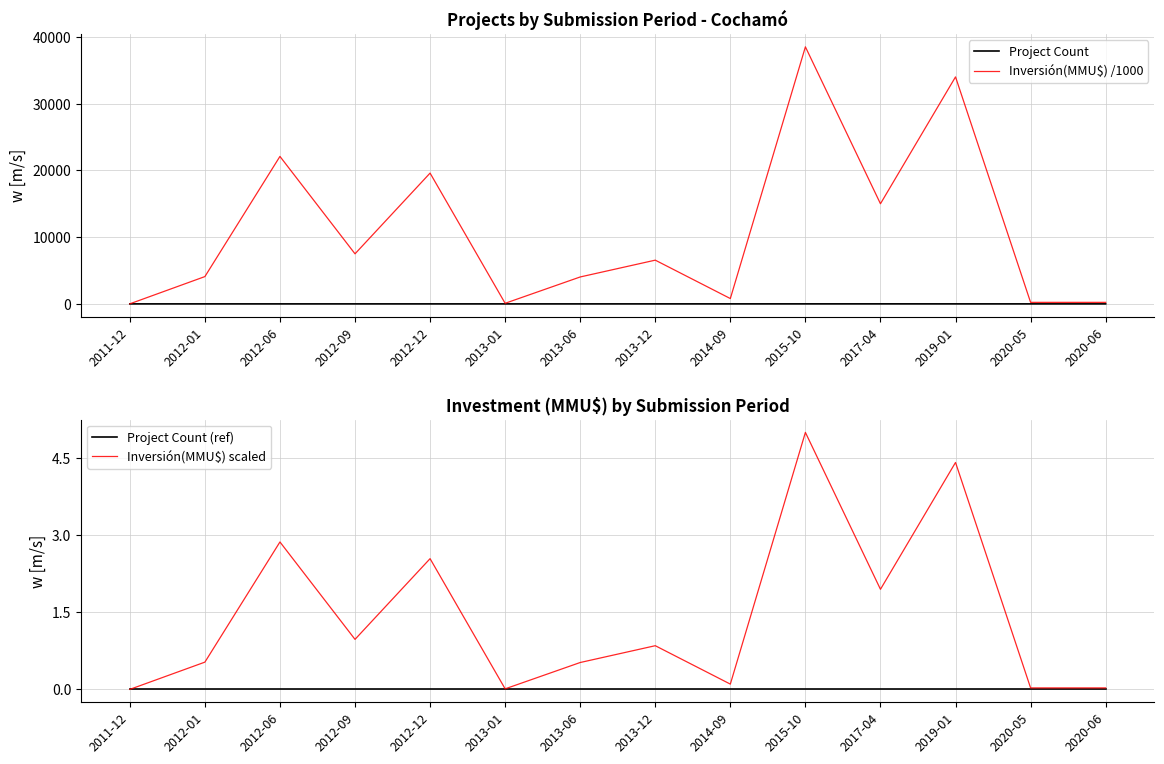

Reading left to right, what are all the values shown in this chart?

Project Count: 1.0	2.0	1.0	2.0	1.0	1.0	1.0	2.0	3.0	4.0	5.0	3.0	2.0	1.0
Inversión(MMU$) /1000: 10.0	4090.0	22090.0	7500.0	19590.0	90.0	4034.0	6551.0	800.0	38500.0	15000.0	34000.0	230.0	230.0
Project Count (ref): 0.0	0.0	0.0	0.0	0.0	0.0	0.0	0.0	0.0	0.0	0.0	0.0	0.0	0.0
Inversión(MMU$) scaled: 0.0	0.5	2.9	1.0	2.5	0.0	0.5	0.9	0.1	5.0	1.9	4.4	0.0	0.0